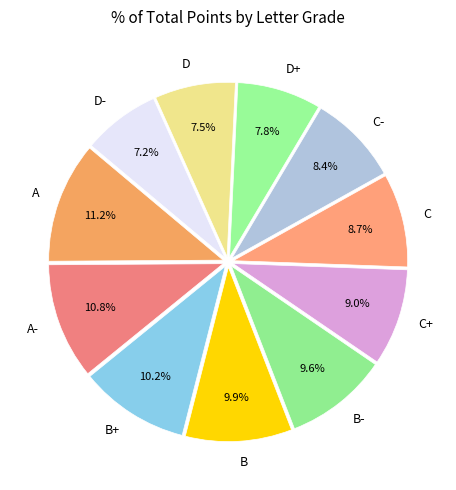

To the nearest percent, what is the combined percentage of B- and B+?

20%